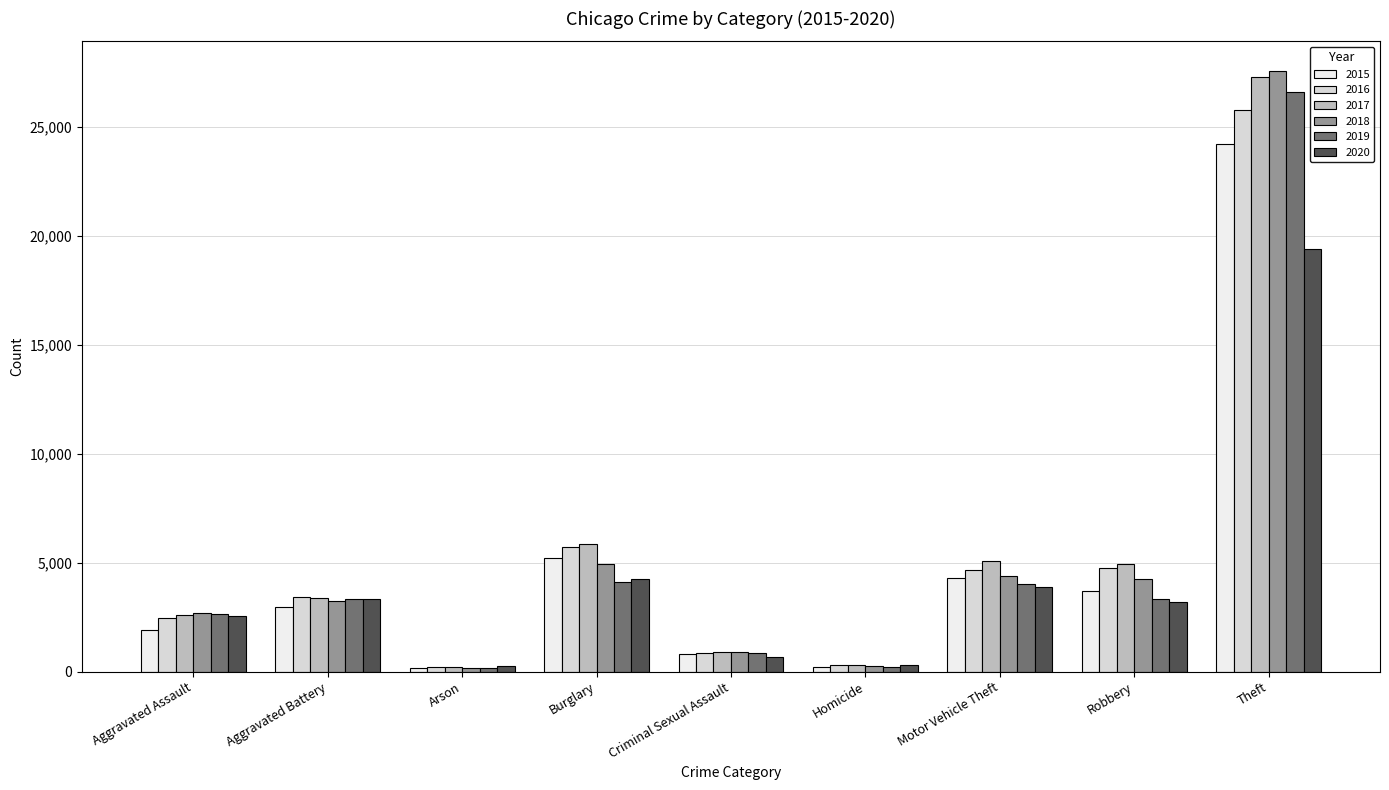

Reading left to right, what are all the values shown in this chart?

2015: Aggravated Assault=1926	Aggravated Battery=2947	Arson=177	Burglary=5223	Criminal Sexual Assault=798	Homicide=198	Motor Vehicle Theft=4317	Robbery=3710	Theft=24232
2016: Aggravated Assault=2472	Aggravated Battery=3417	Arson=232	Burglary=5703	Criminal Sexual Assault=851	Homicide=301	Motor Vehicle Theft=4681	Robbery=4752	Theft=25788
2017: Aggravated Assault=2604	Aggravated Battery=3393	Arson=216	Burglary=5864	Criminal Sexual Assault=911	Homicide=298	Motor Vehicle Theft=5081	Robbery=4946	Theft=27309
2018: Aggravated Assault=2689	Aggravated Battery=3224	Arson=151	Burglary=4943	Criminal Sexual Assault=885	Homicide=246	Motor Vehicle Theft=4412	Robbery=4246	Theft=27558
2019: Aggravated Assault=2630	Aggravated Battery=3348	Arson=153	Burglary=4107	Criminal Sexual Assault=862	Homicide=227	Motor Vehicle Theft=4043	Robbery=3328	Theft=26597
2020: Aggravated Assault=2573	Aggravated Battery=3336	Arson=238	Burglary=4255	Criminal Sexual Assault=687	Homicide=288	Motor Vehicle Theft=3889	Robbery=3207	Theft=19396